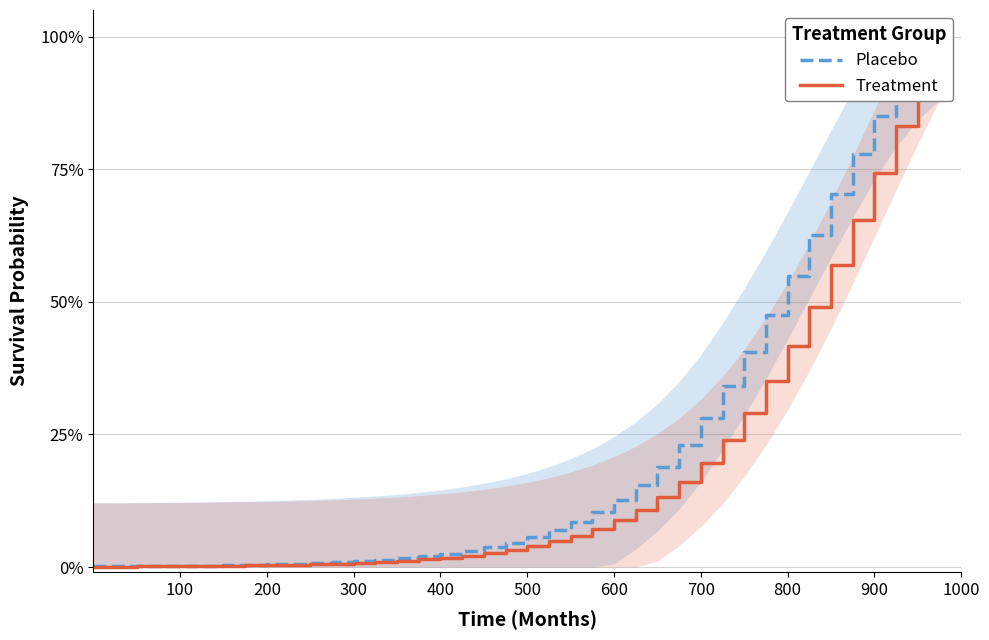

How many series are shown in this chart?

2